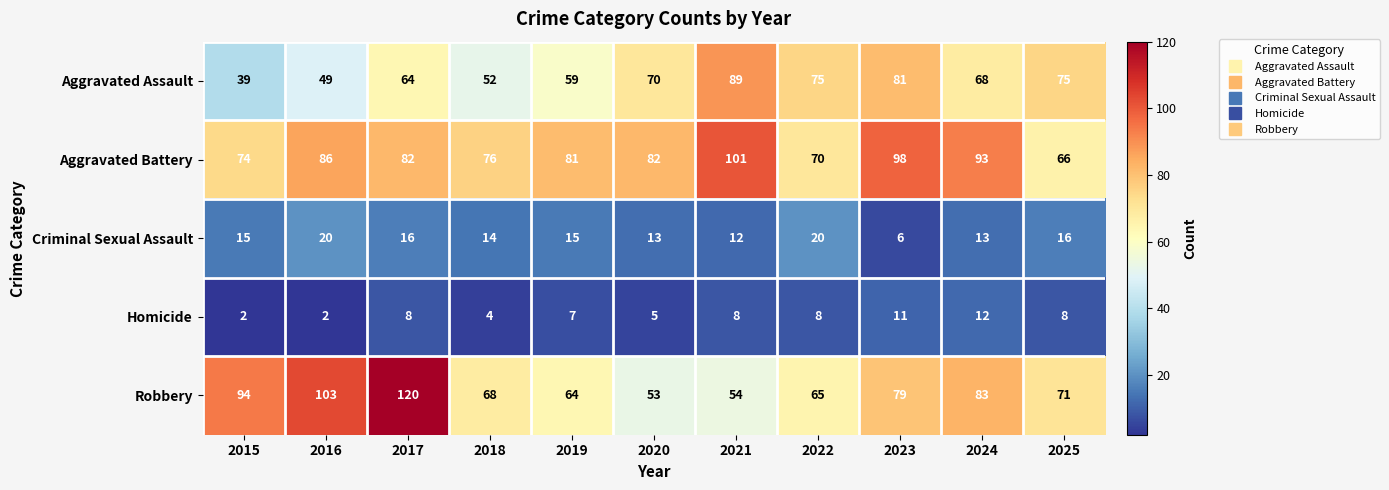

What is the maximum value shown in the chart?

120